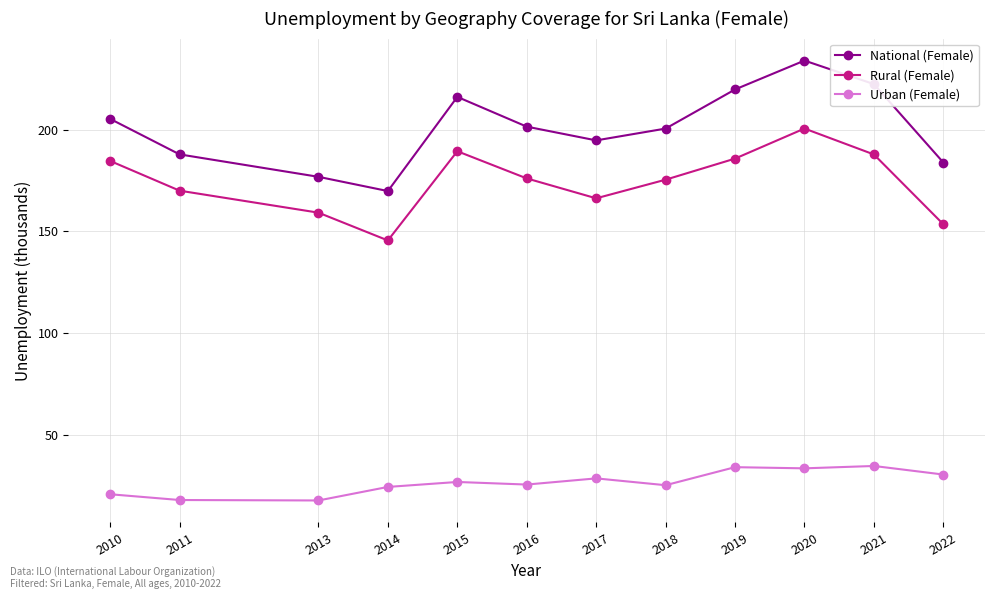

The National (Female) series shows 169.9 at 2014. True or false?

True